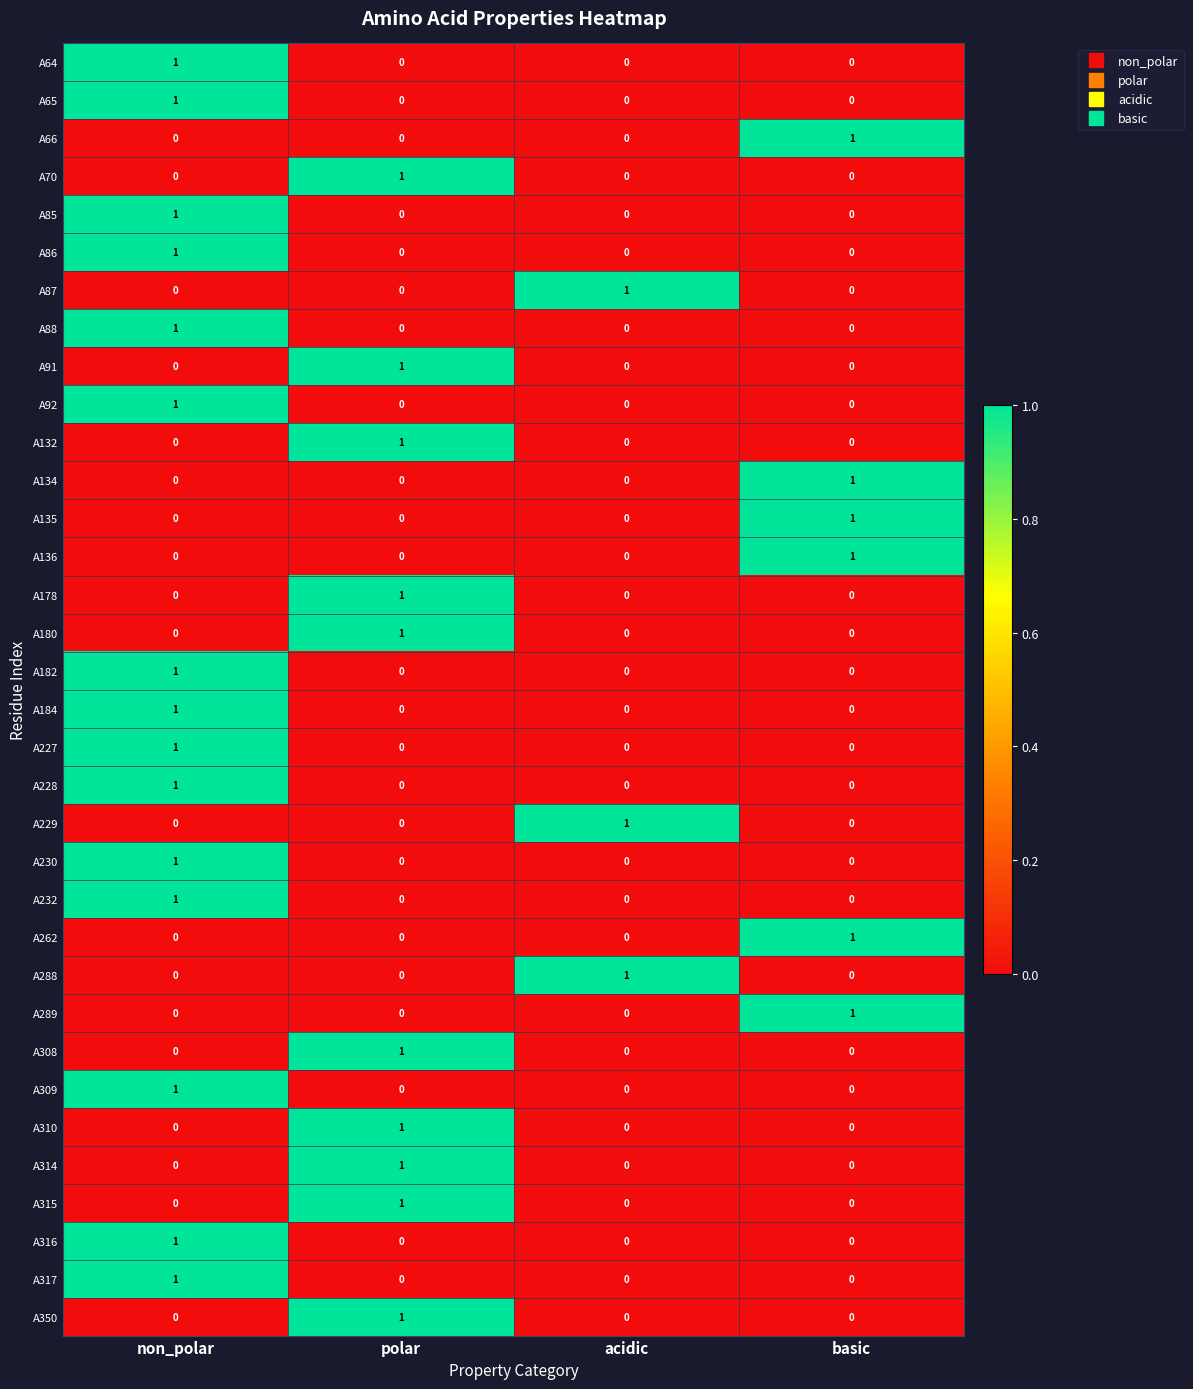

How many A65 values are between 0 and 1?

4